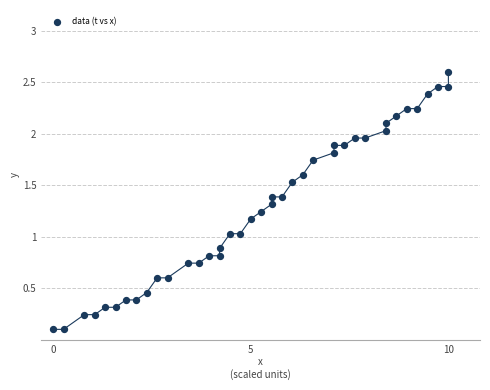

What is the range of X values (max minus min)?

10.0